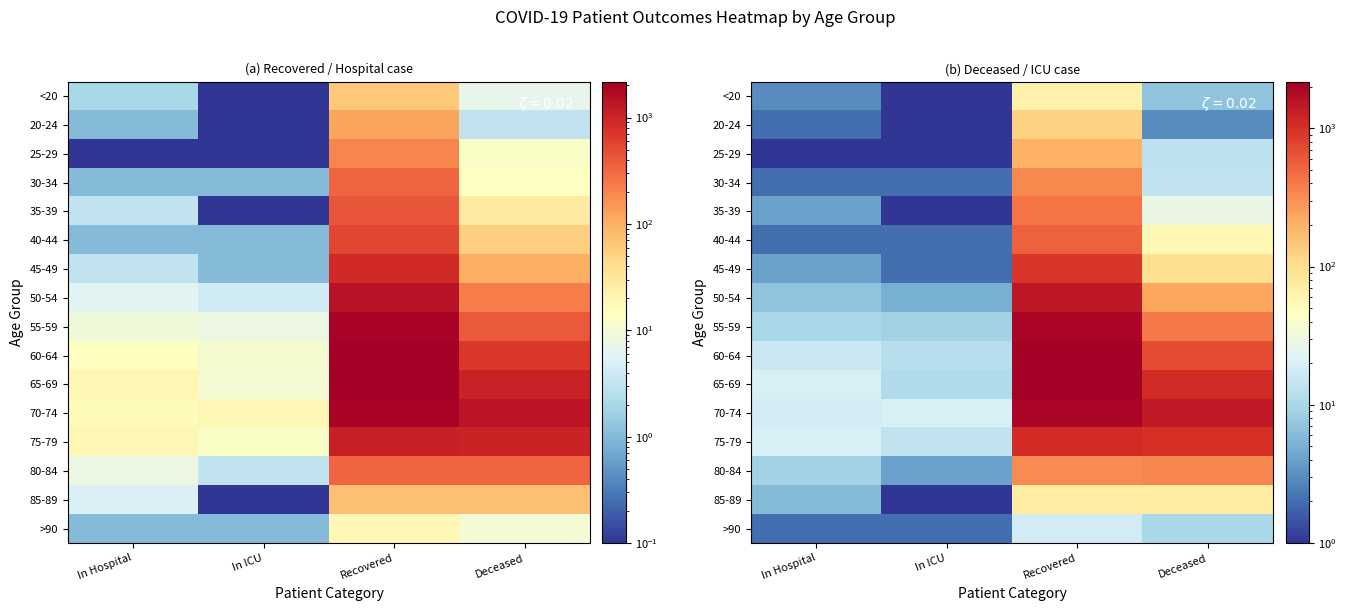

Rank the series by their maximum value, from lowest to highest.

>90, <20, 85-89, 20-24, 25-29, 30-34, 80-84, 35-39, 40-44, 45-49, 75-79, 50-54, 70-74, 55-59, 65-69, 60-64